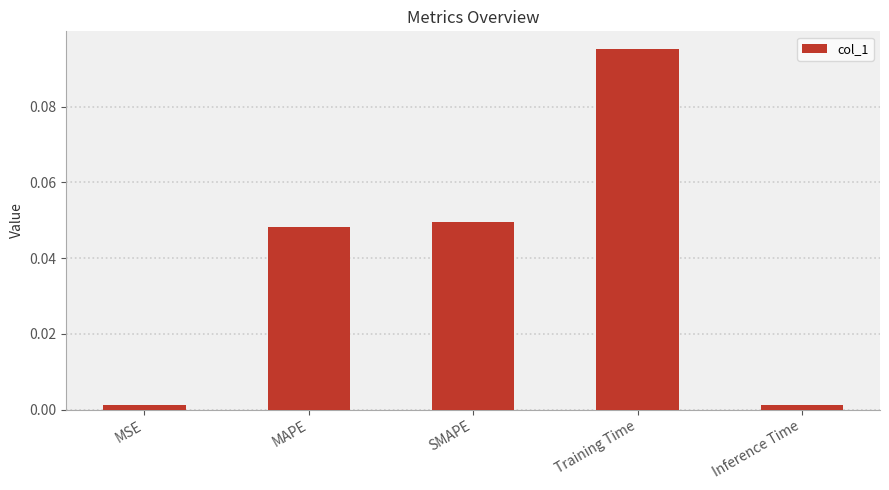

What is the label of the 1st bar from the left?

MSE